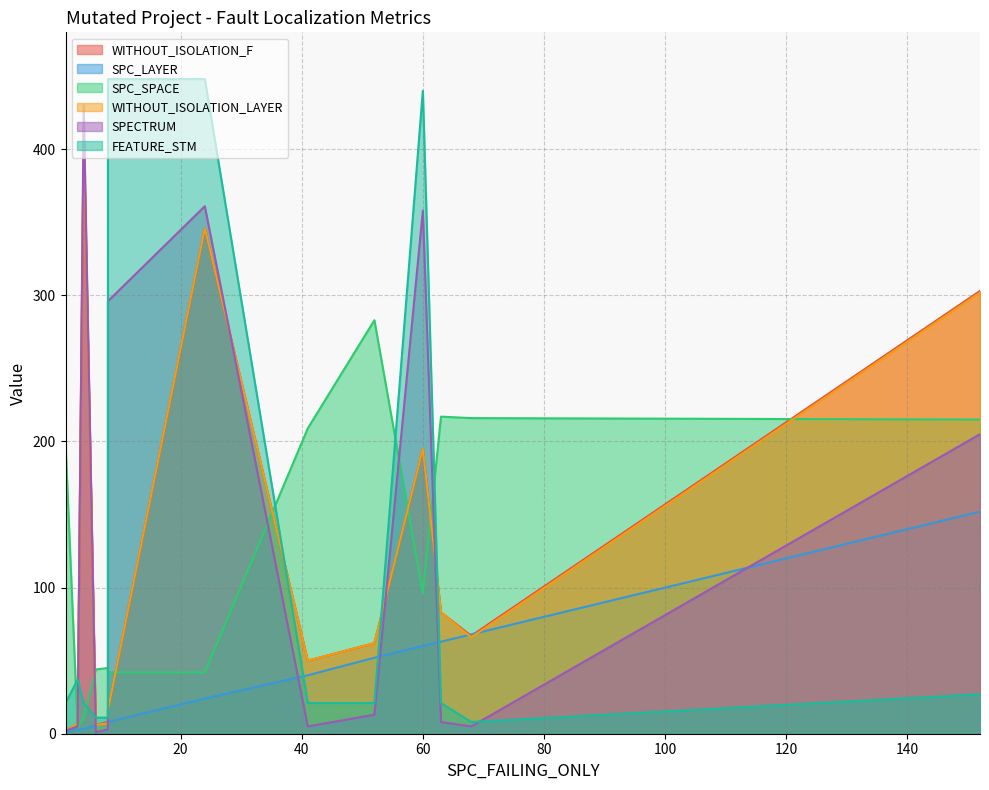

Which has a higher value, 4 or 8?

4